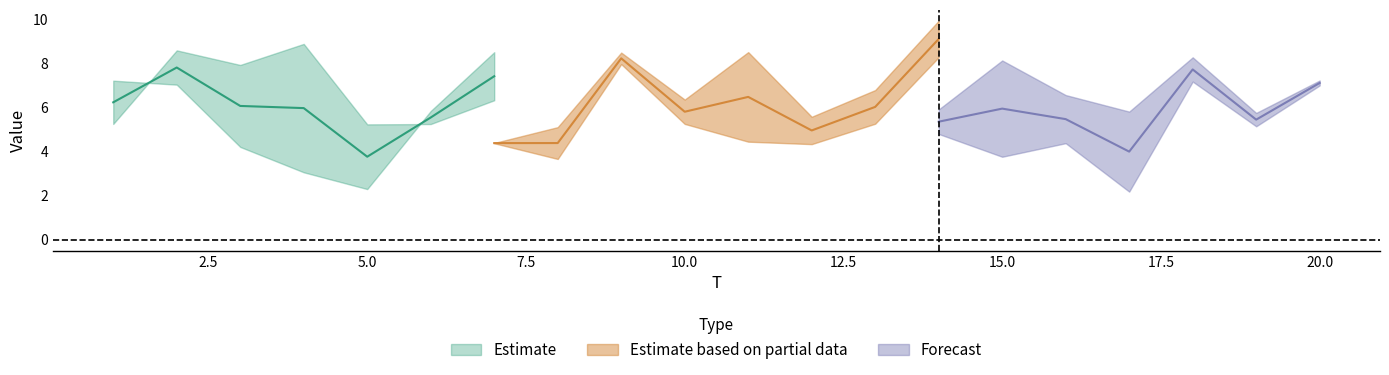

Is it true that x6 equals 1.9 at 5?

False